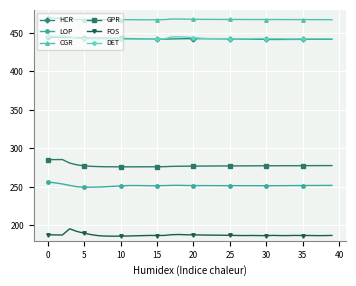

At how many categories does at least one series exceed 255?

40